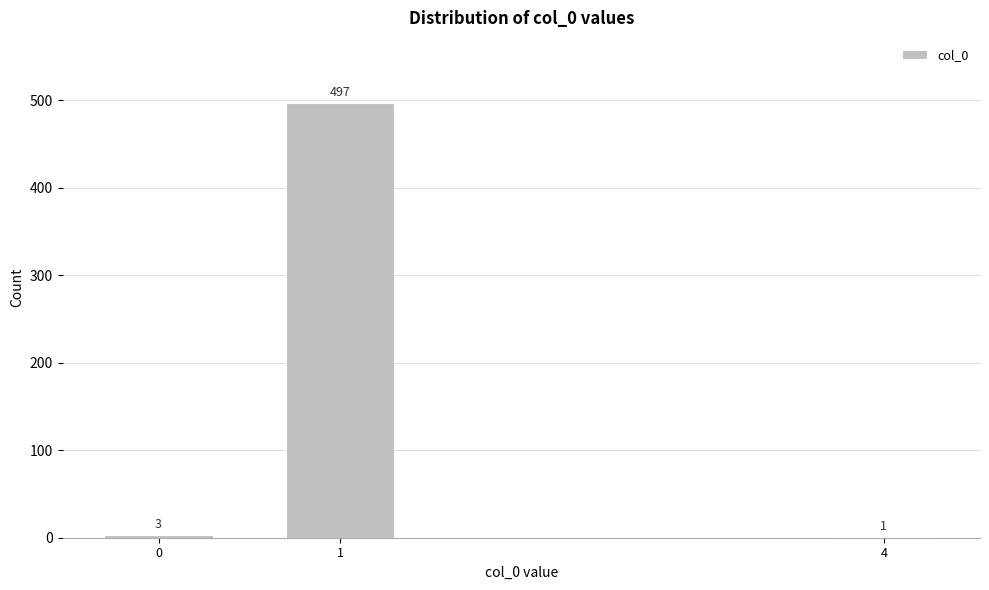

Reading left to right, what are all the values shown in this chart?

0=3	1=497	4=1